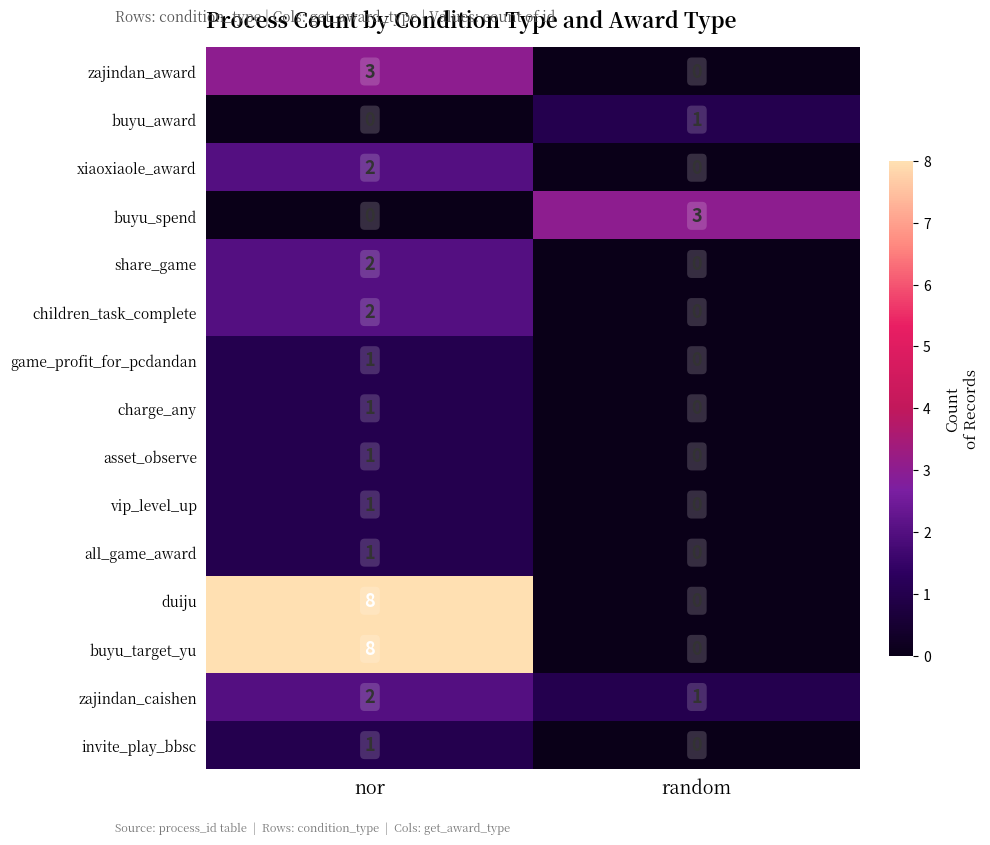

Count the number of data series in this chart.

15